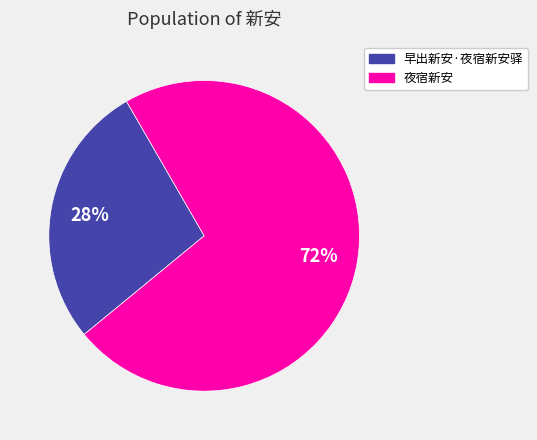

Rank the categories by value from lowest to highest.

早出新安·夜宿新安驿, 夜宿新安